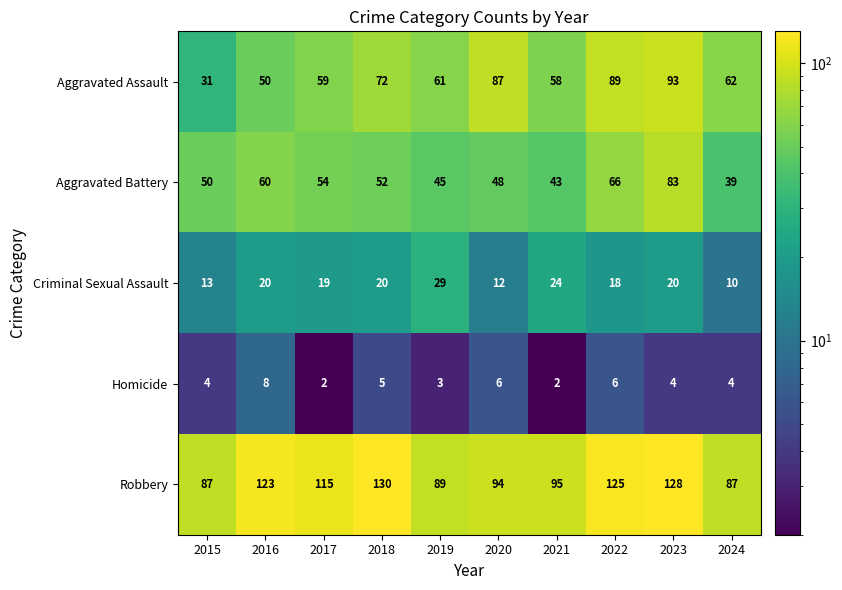

At which label is Criminal Sexual Assault closest to 19?

2017